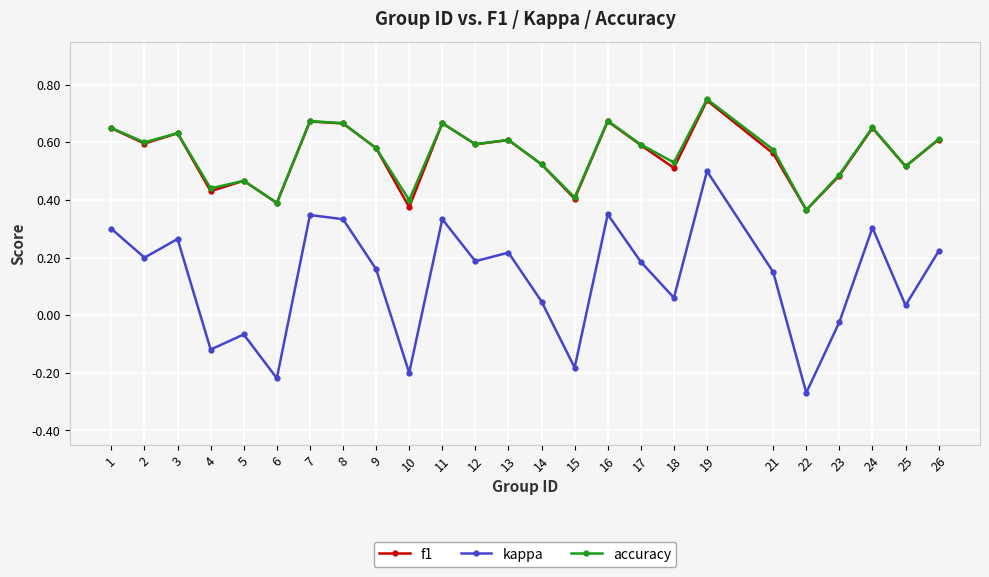

True or false: kappa and accuracy intersect in this chart.

False